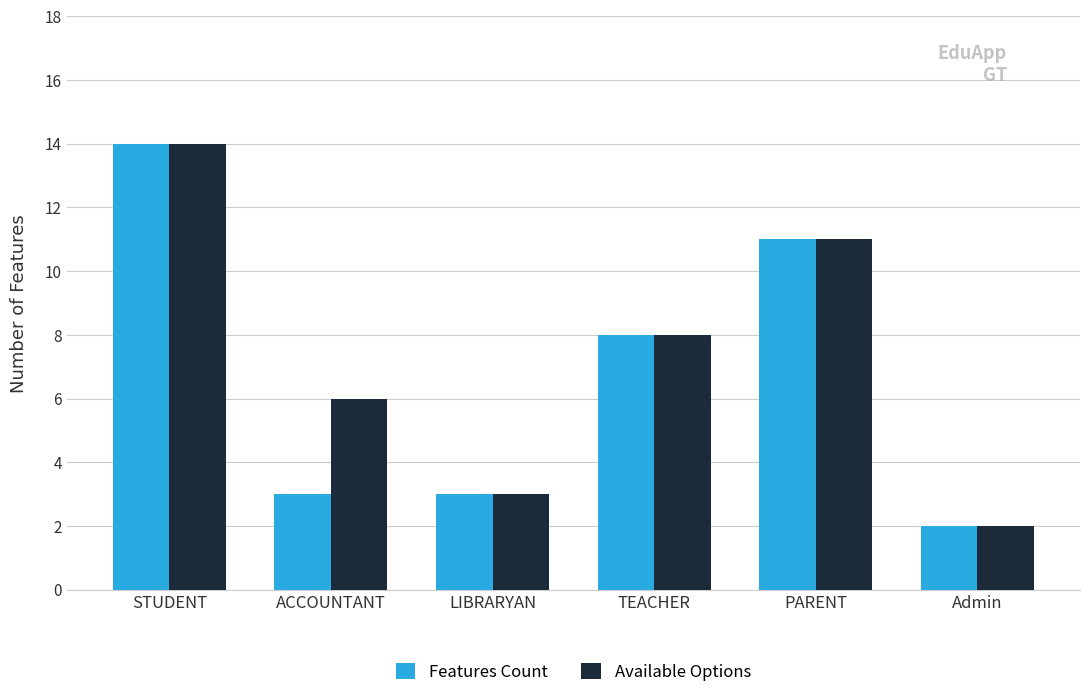

What is the label of the 2nd bar from the right?

PARENT